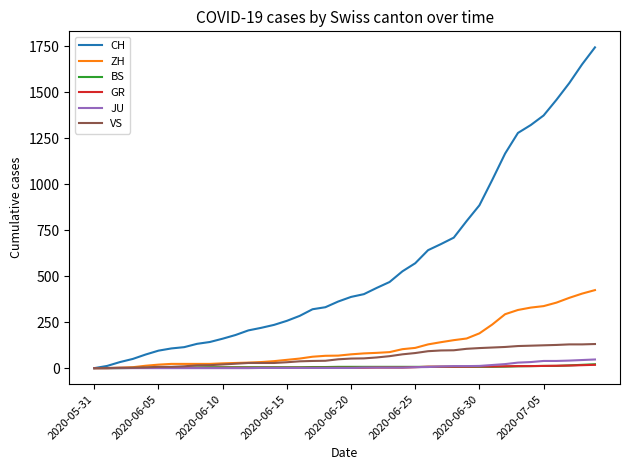

Which series has the largest total across all categories?

CH